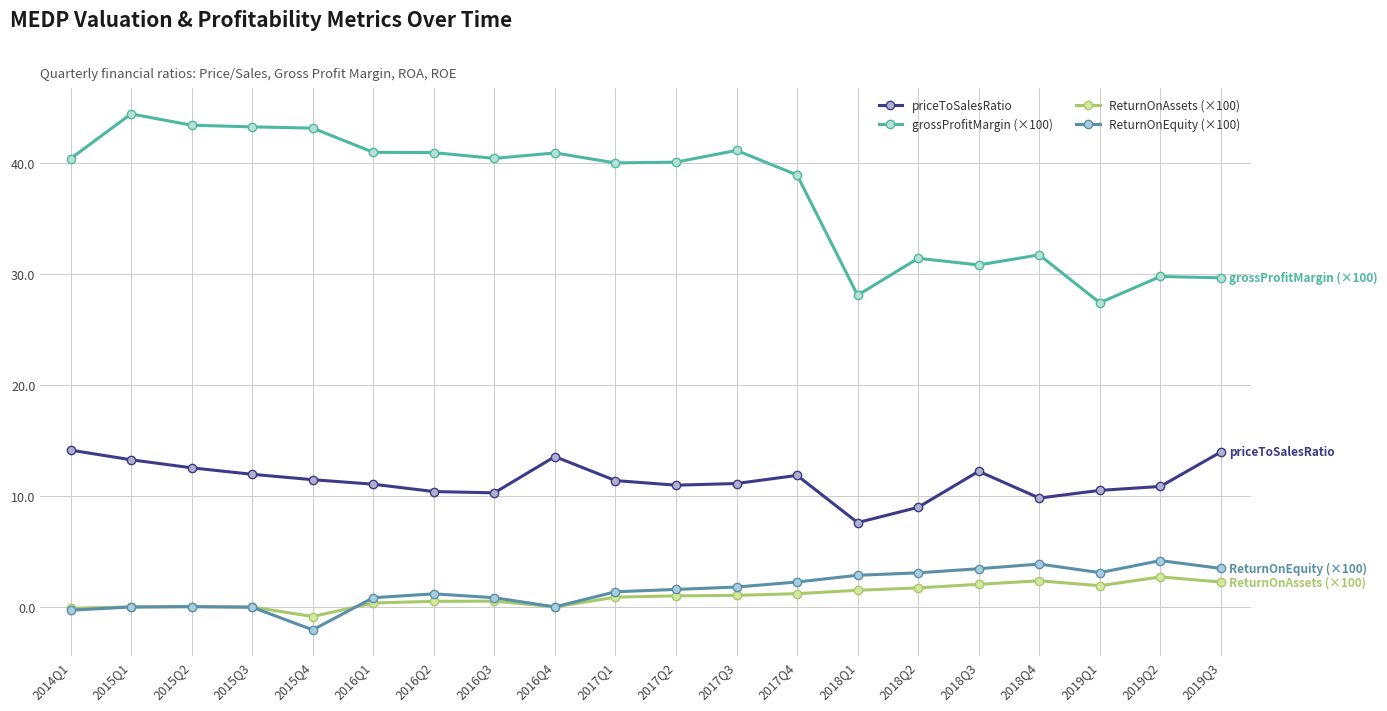

Is the value of ReturnOnEquity (×100) at 2017Q1 greater than the value of grossProfitMargin (×100) at 2018Q2?

No